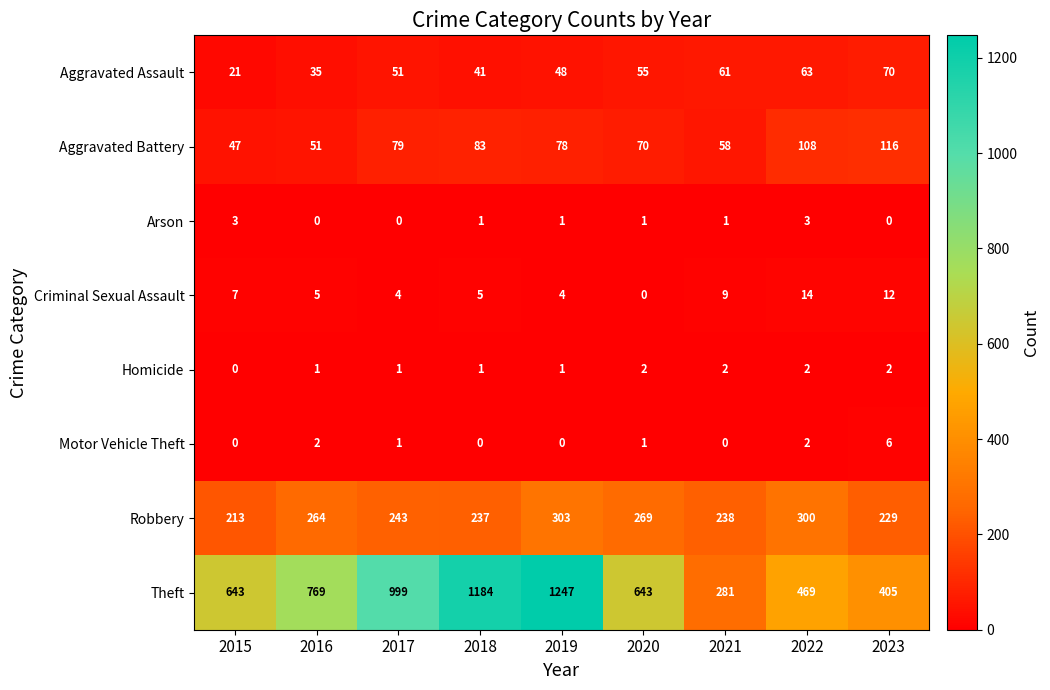

Rank the series by their maximum value, from highest to lowest.

Theft, Robbery, Aggravated Battery, Aggravated Assault, Criminal Sexual Assault, Motor Vehicle Theft, Arson, Homicide